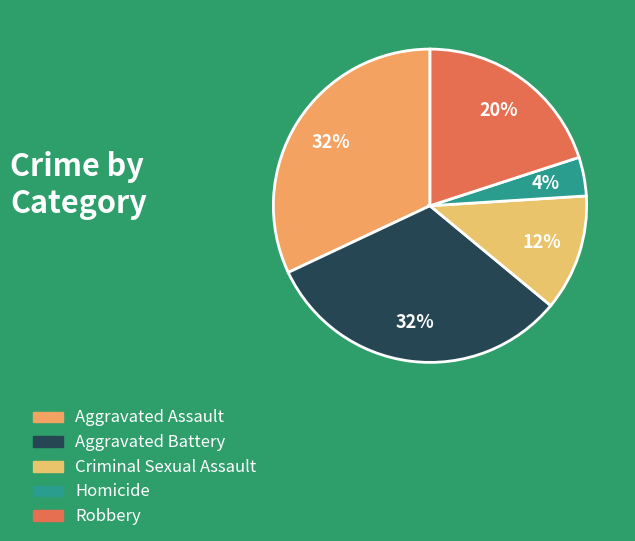

Which category has the biggest portion of the pie?

Aggravated Assault